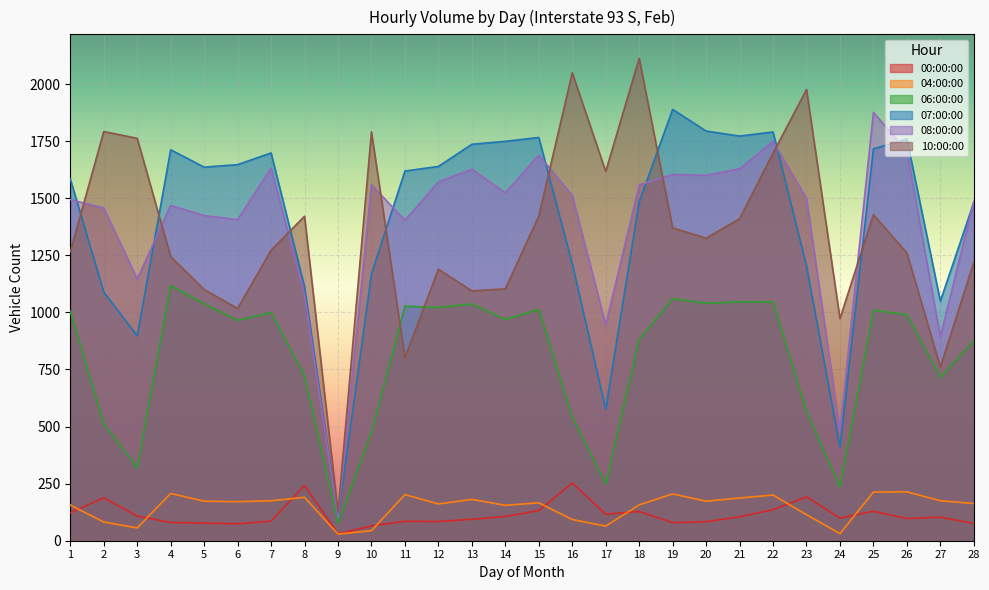

Rank the series by their maximum value, from lowest to highest.

04:00:00, 00:00:00, 06:00:00, 08:00:00, 07:00:00, 10:00:00